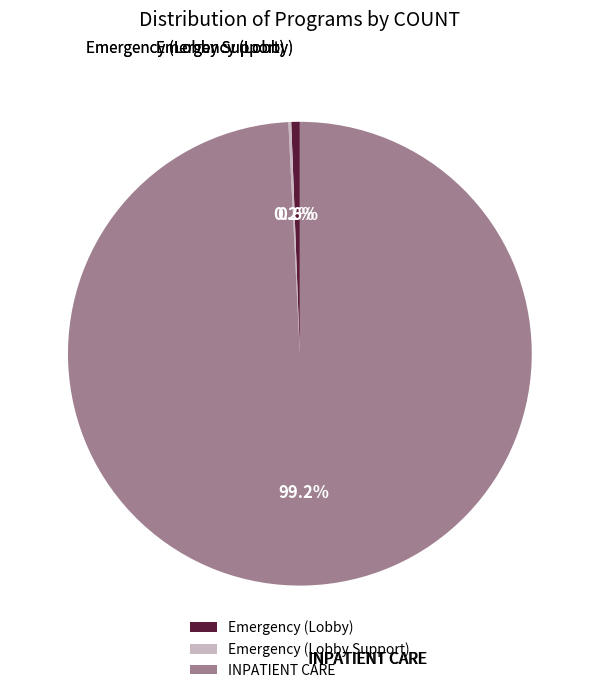

Which slice is the largest?

INPATIENT CARE